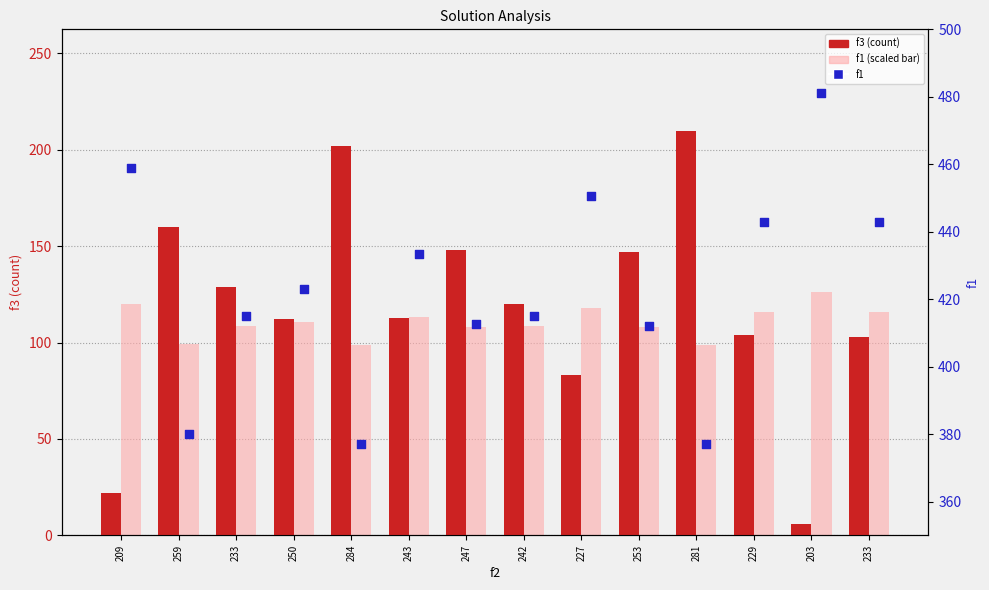

At which category is the sum across all series the highest?

281